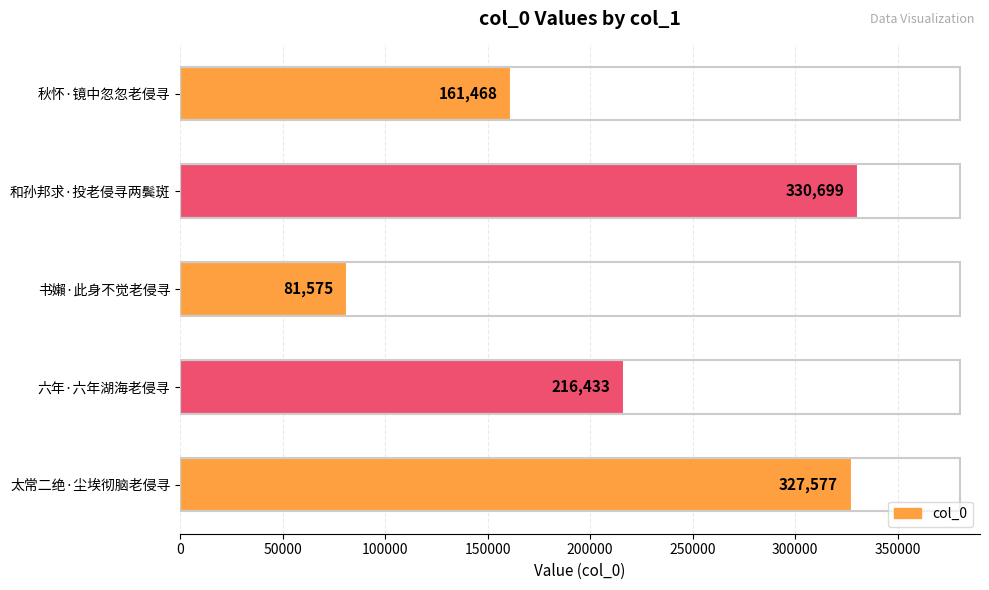

At which label is the value closest to 206137?

六年·六年湖海老侵寻